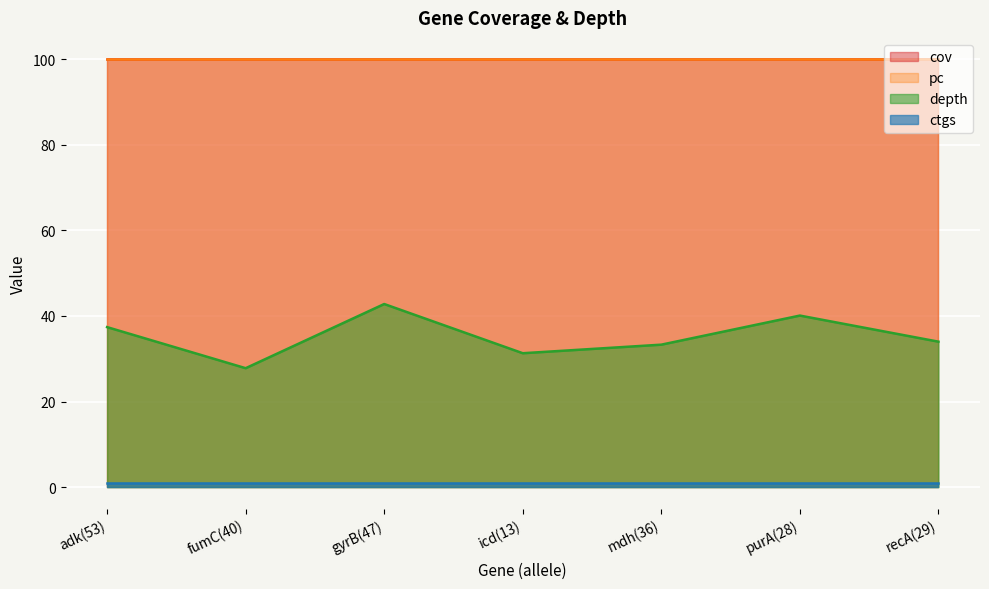

Reading left to right, extract all data points from this chart.

depth: 37.4	27.8	42.8	31.3	33.3	40.1	34.0
cov: 100.0	100.0	100.0	100.0	100.0	100.0	100.0
pc: 100.0	100.0	100.0	100.0	100.0	100.0	100.0
ctgs: 1.0	1.0	1.0	1.0	1.0	1.0	1.0